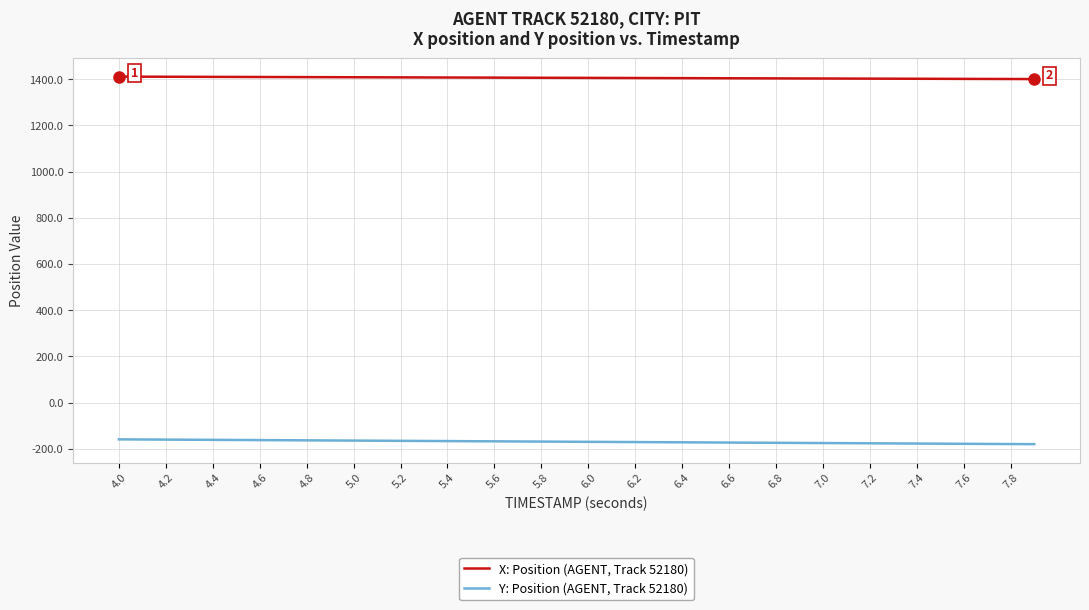

What is the maximum value for Y: Position (AGENT, Track 52180)?

-159.4